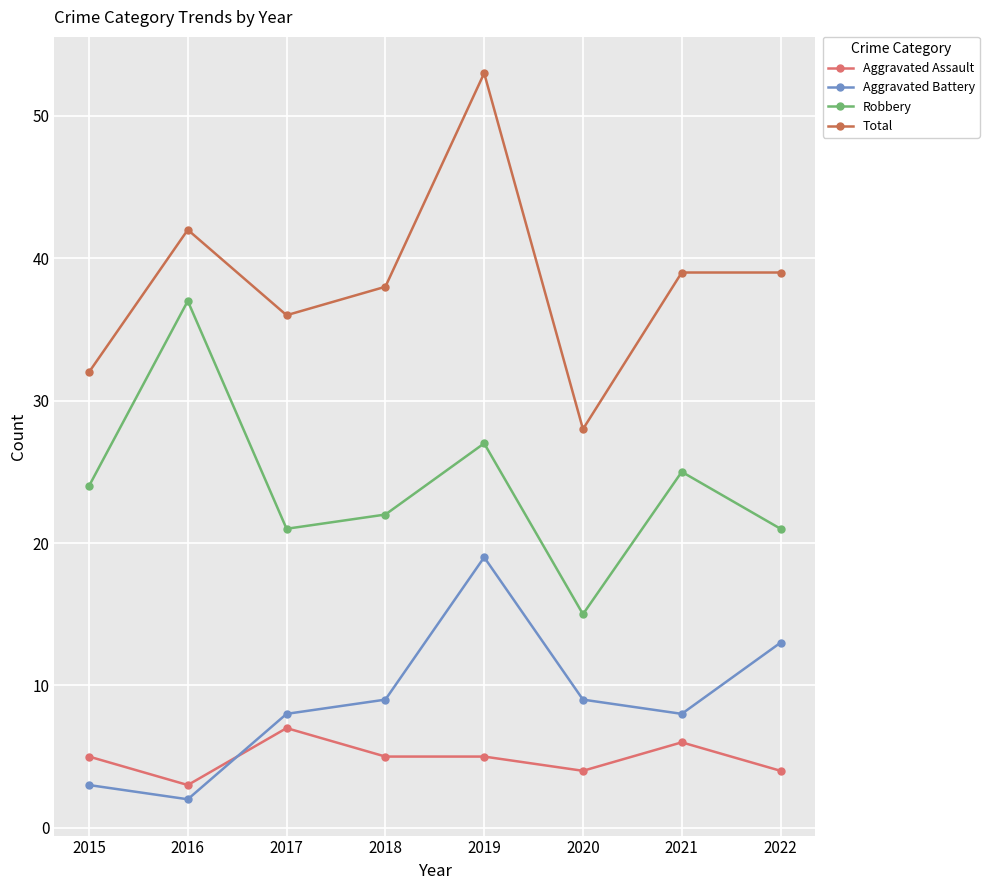

True or false: Aggravated Battery has more than 2 points higher than both neighbors.

False